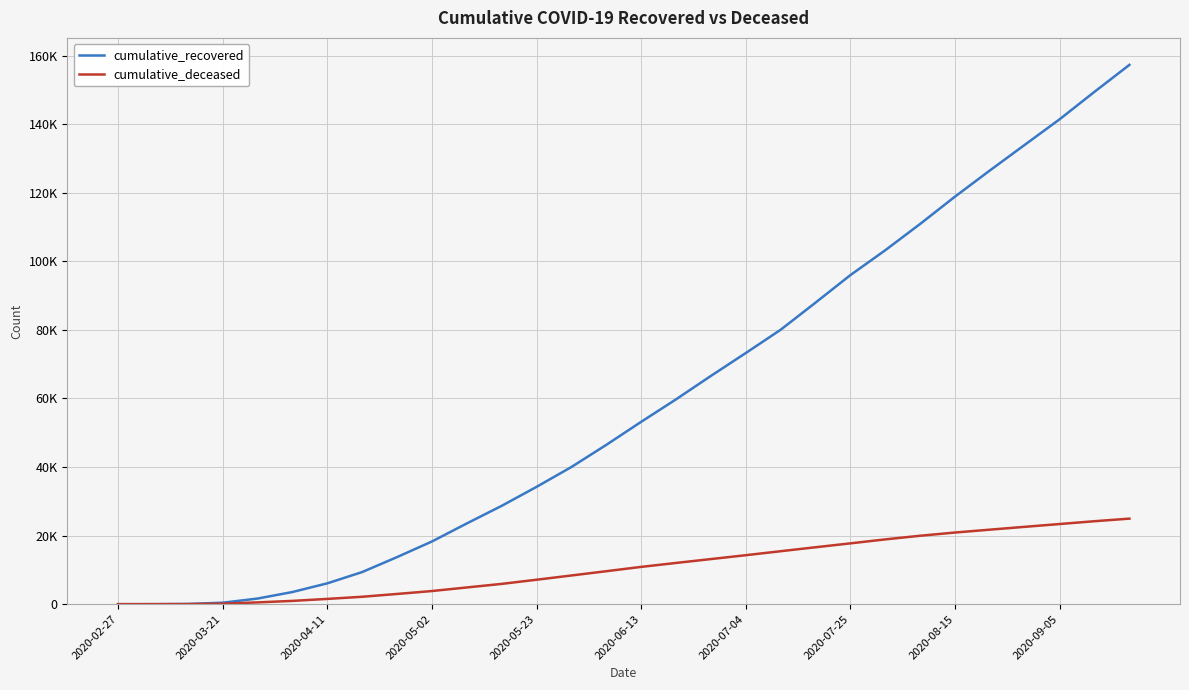

At how many categories does at least one series exceed 99195?

8